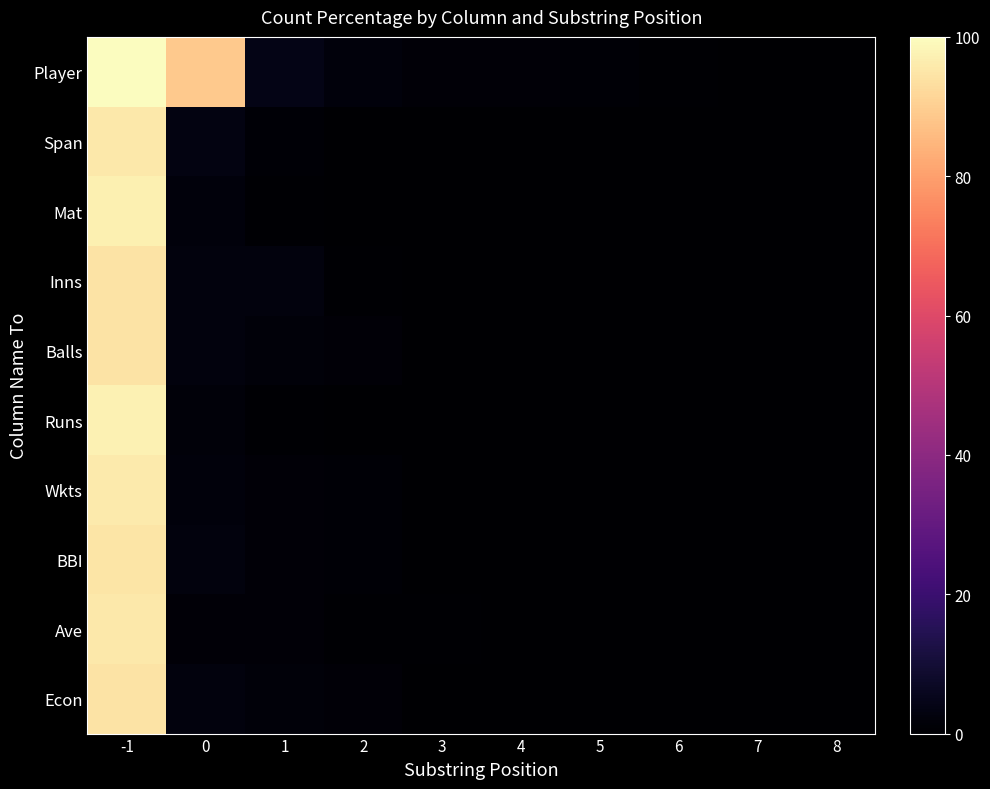

Count the number of data series in this chart.

10